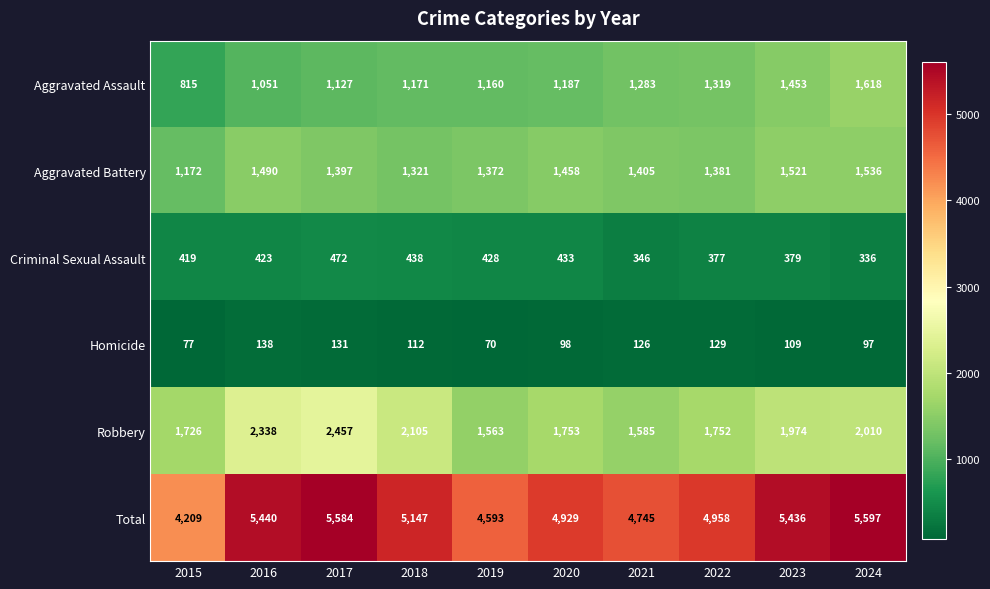

What is the sum of all Aggravated Battery values?

14053